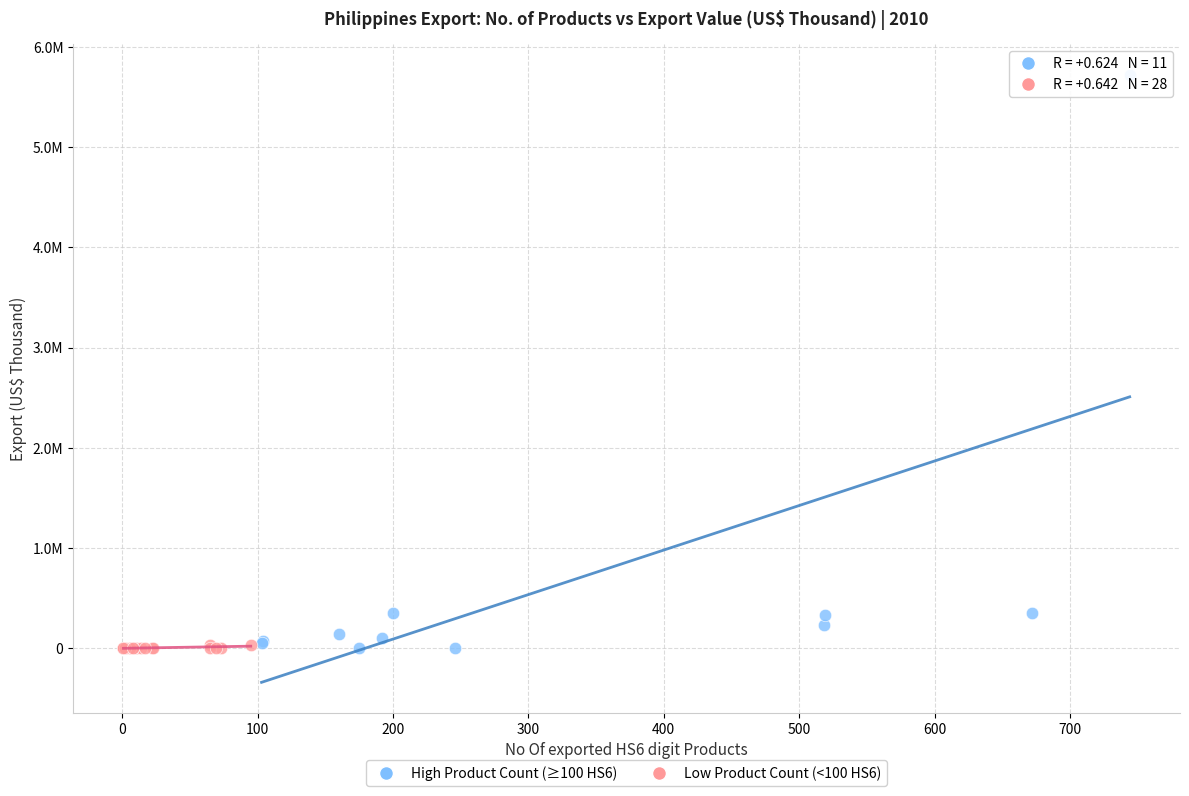

What are all the series names shown in the legend?

High Product Count (≥100 HS6), Low Product Count (<100 HS6)